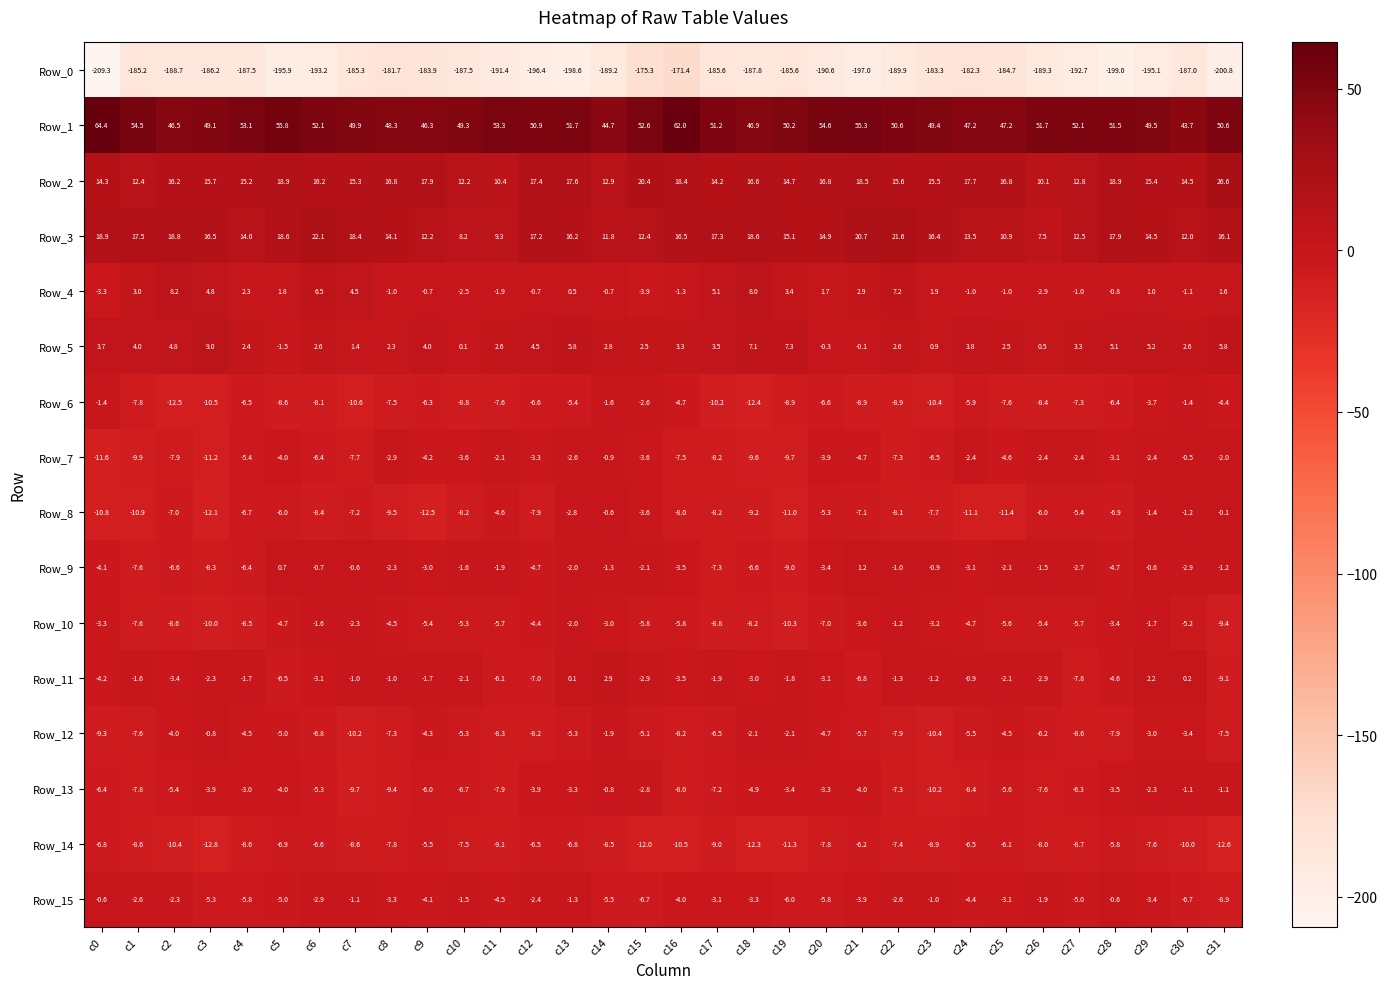

How many positive values does the Row_5 series have?

29